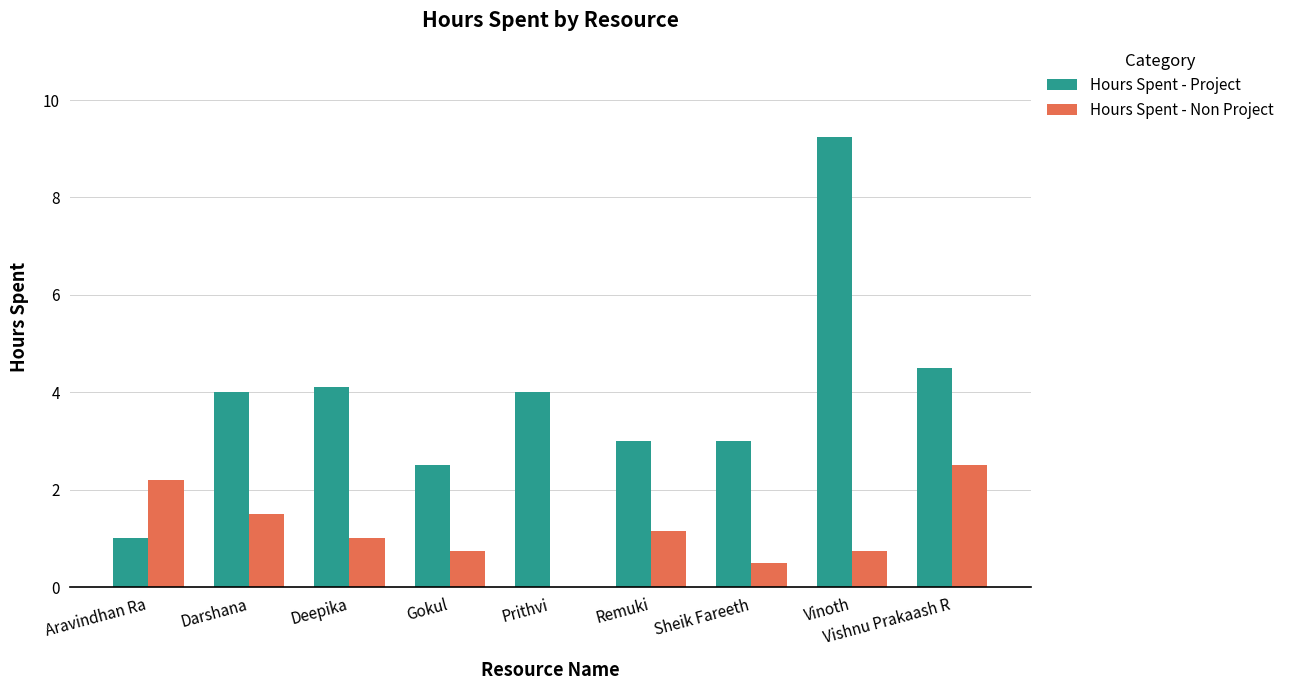

What value does the Hours Spent - Non Project series have at Vishnu Prakaash R?

2.5